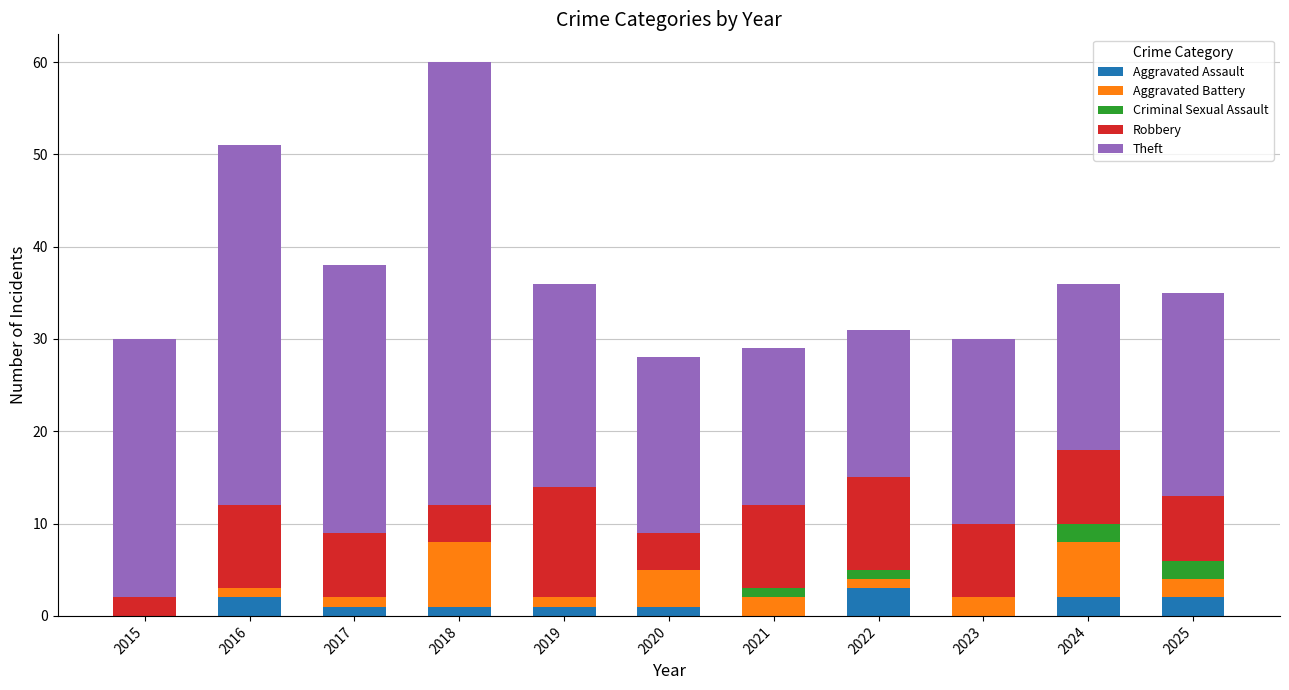

At which category is the sum across all series the highest?

2018